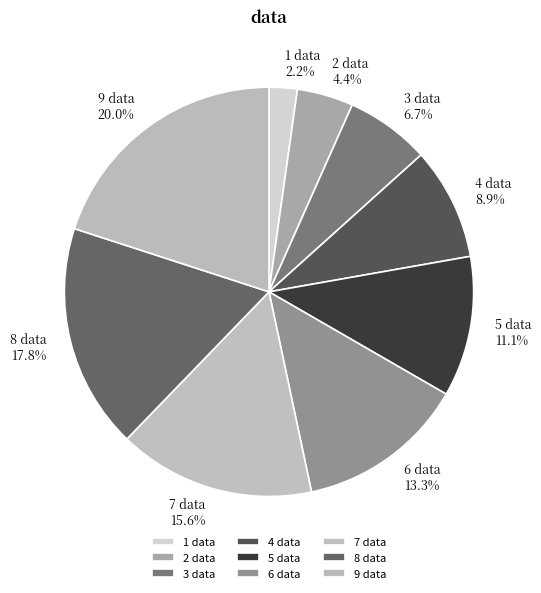

Is the sum of 4 data and 1 data greater than half?

No